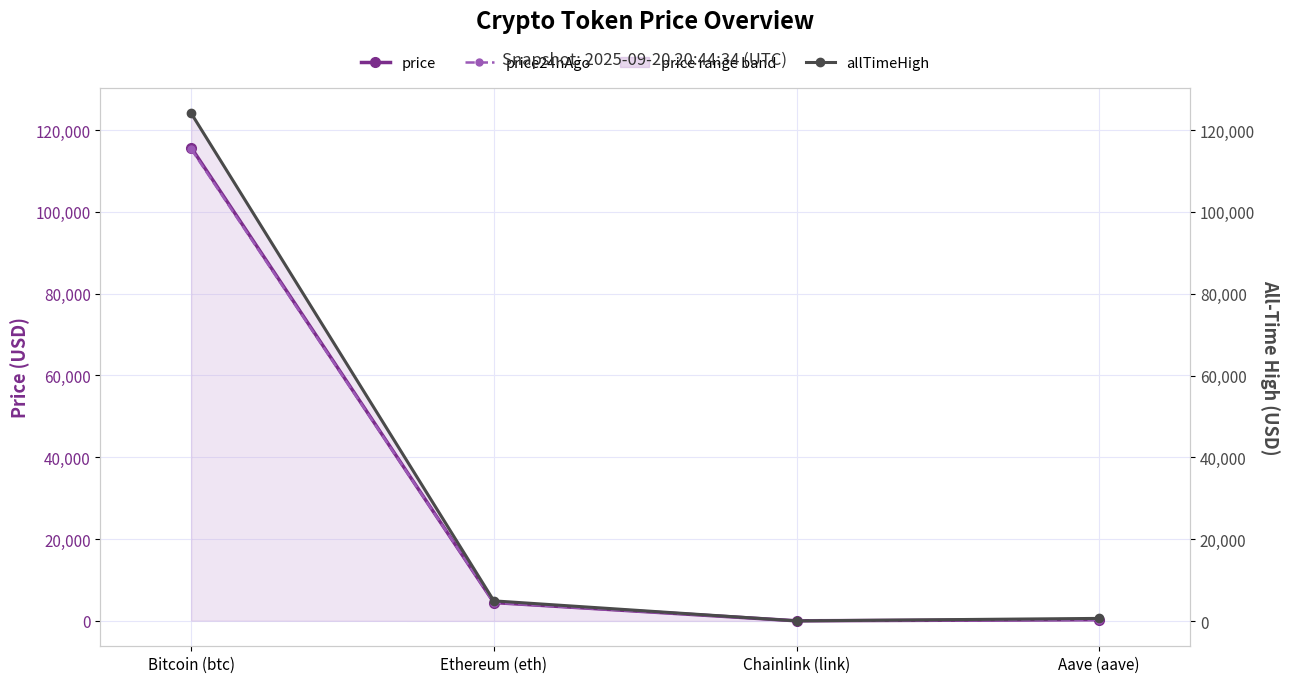

Count the number of data series in this chart.

3